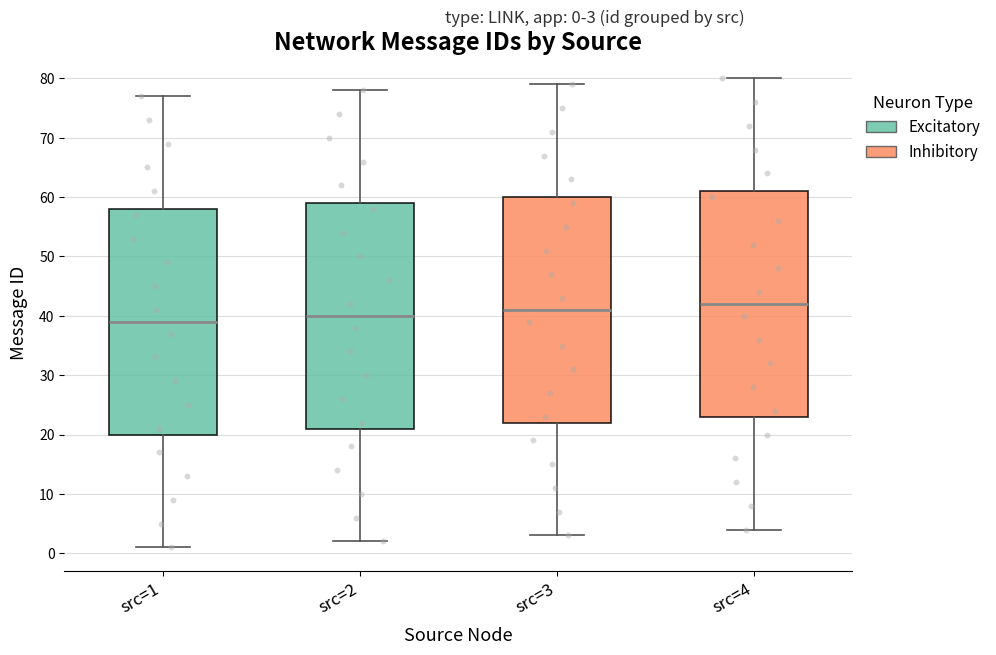

Which box has the lowest median line?

src=1